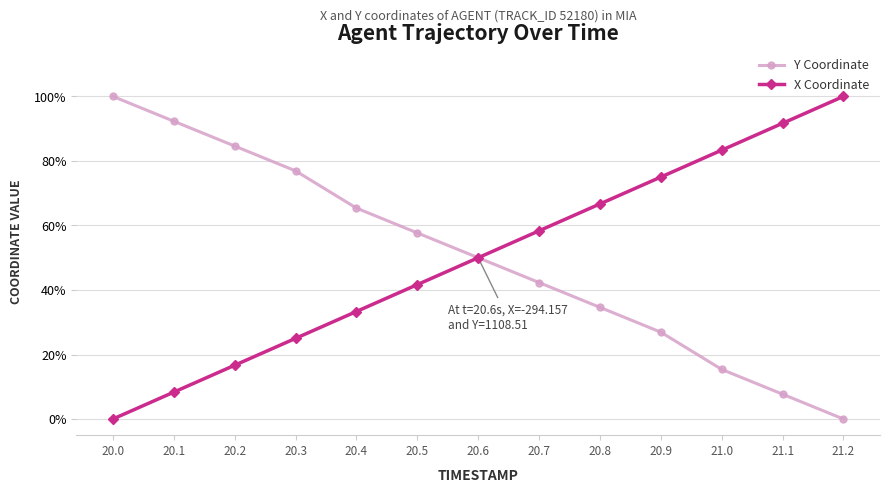

What is the difference between the highest and lowest values at 20.9?

48.1